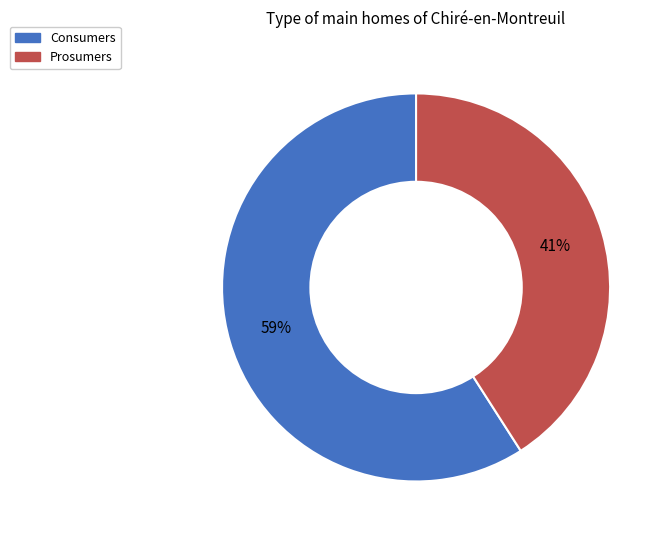

To the nearest percent, what percentage of the pie is Prosumers?

41%